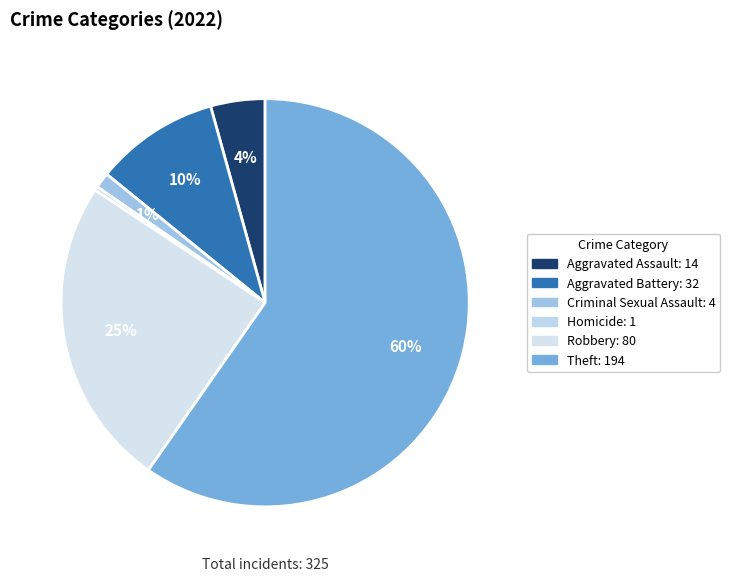

Which slice represents more than half of the pie?

Theft